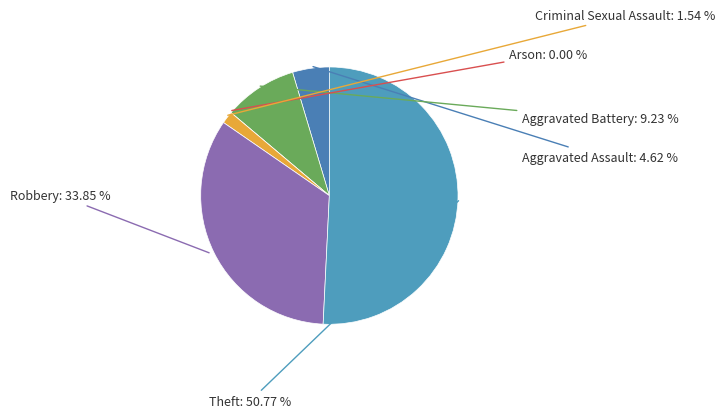

True or false: Aggravated Assault accounts for 5% of the total.

True